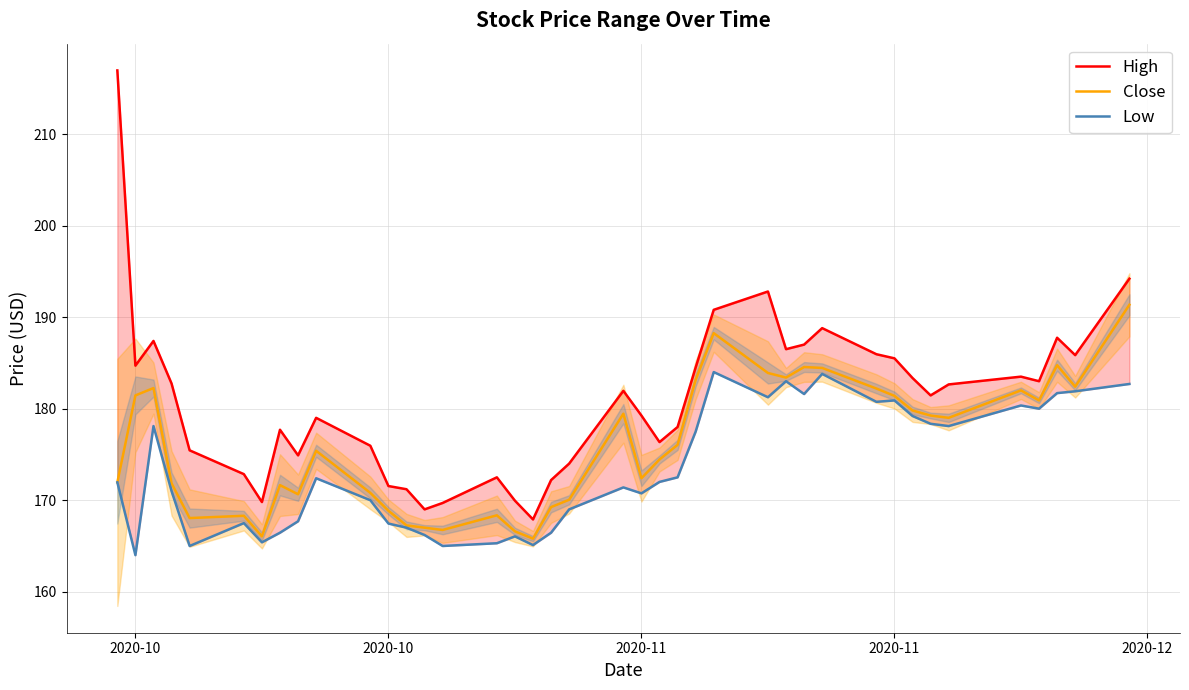

In Low, how many points are lower than both neighbors (excluding endpoints)?

11